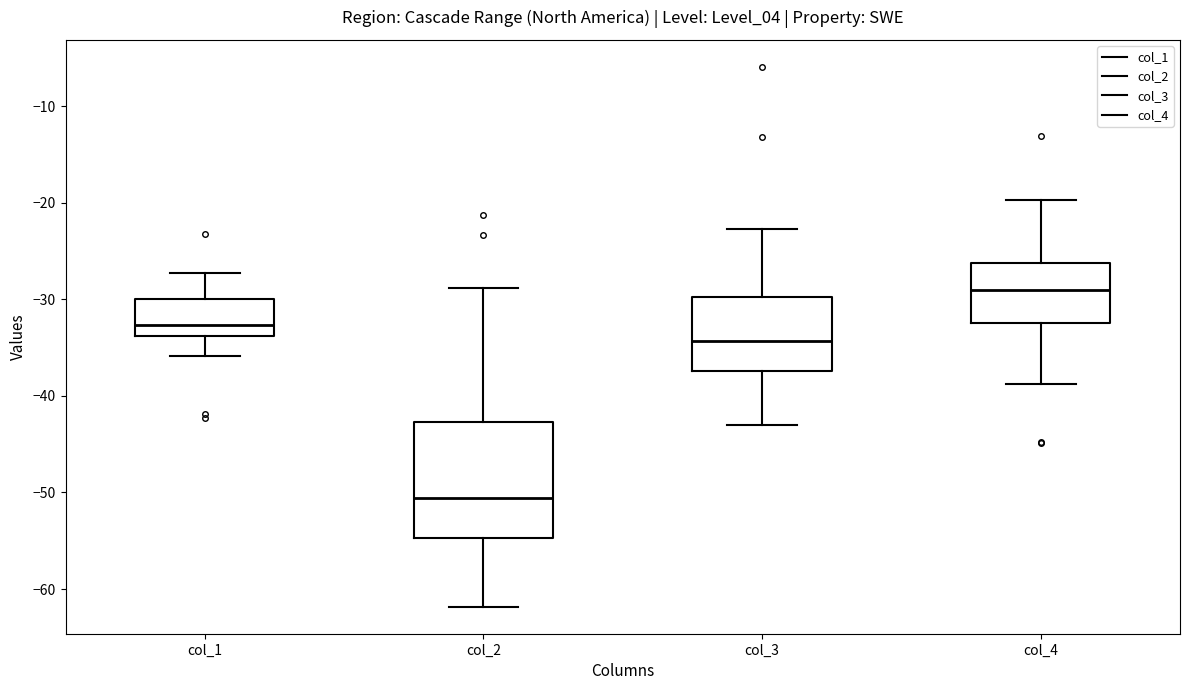

Reading left to right, read every box against the y-axis: the position of its median line, the range the box covers, and the ends of its whiskers. The values are not printed on the chart, so give them approximately, as read against the axis.

col_1: median -33, box -34 to -30, whiskers -36 to -27
col_2: median -51, box -55 to -43, whiskers -62 to -29
col_3: median -34, box -37 to -30, whiskers -43 to -23
col_4: median -29, box -32 to -26, whiskers -39 to -20